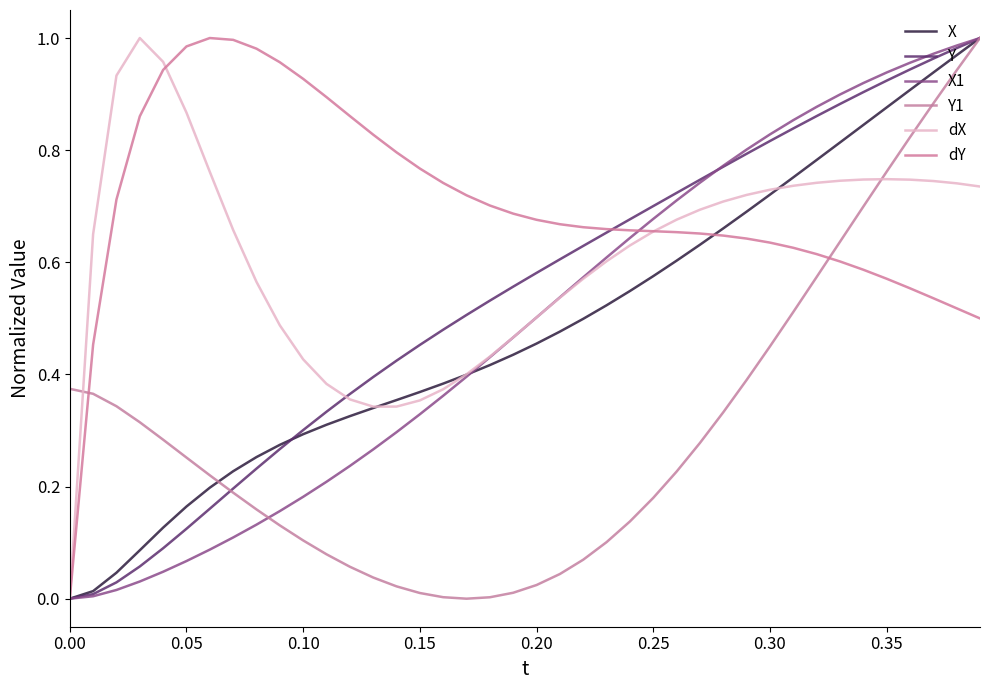

Does the chart have visible grid lines?

No